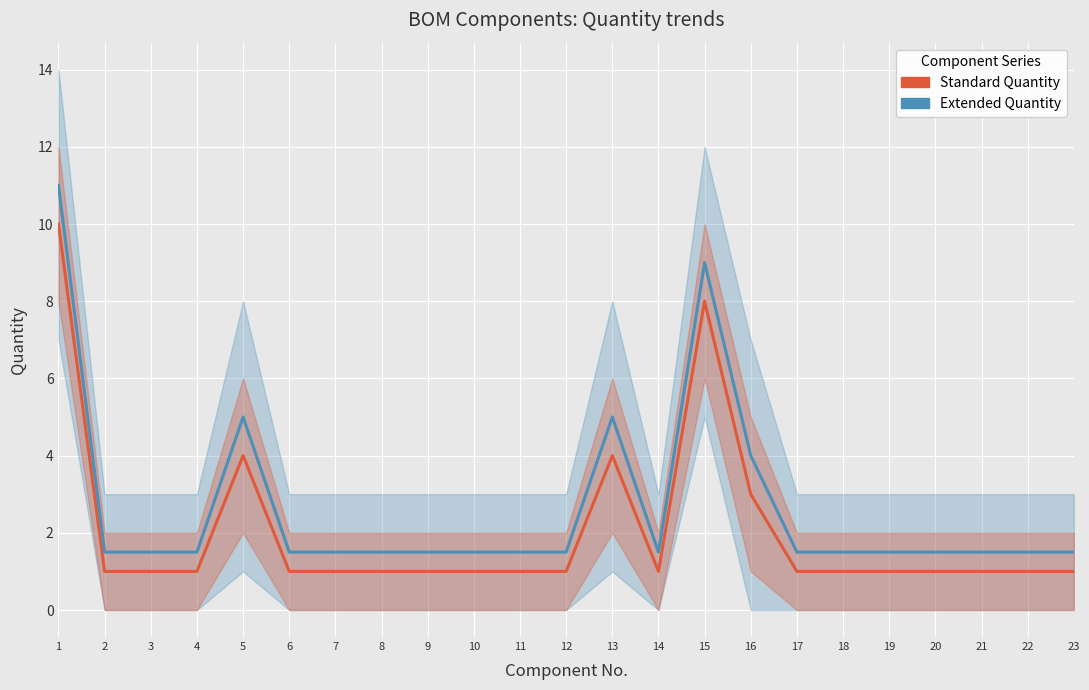

True or false: Extended Quantity has more than 0 points higher than both neighbors.

True